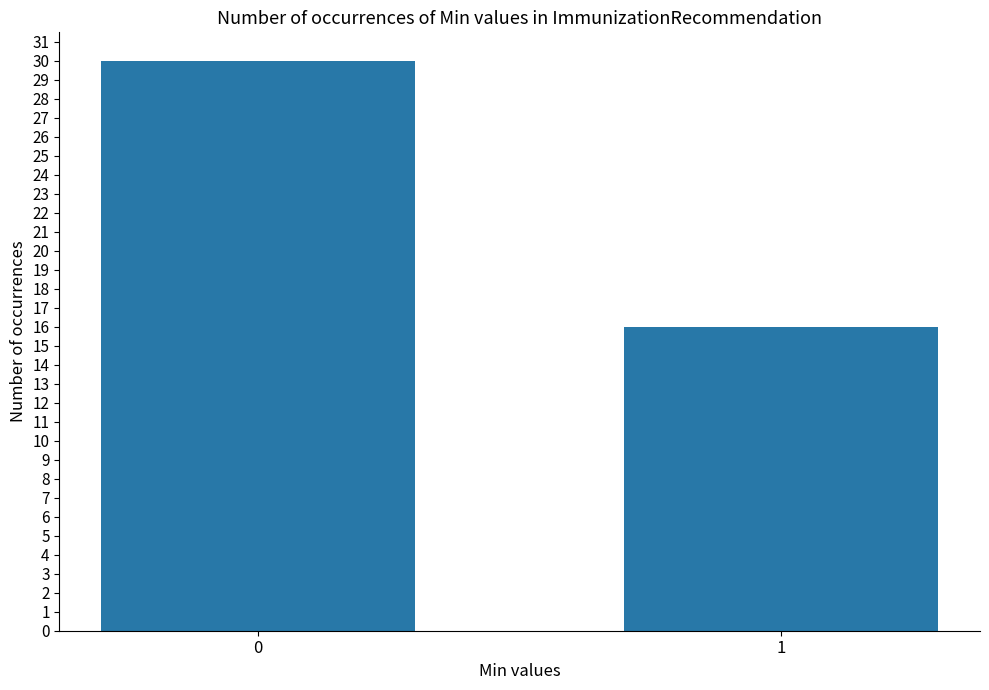

What is the change in value from 0 to 1?

-14